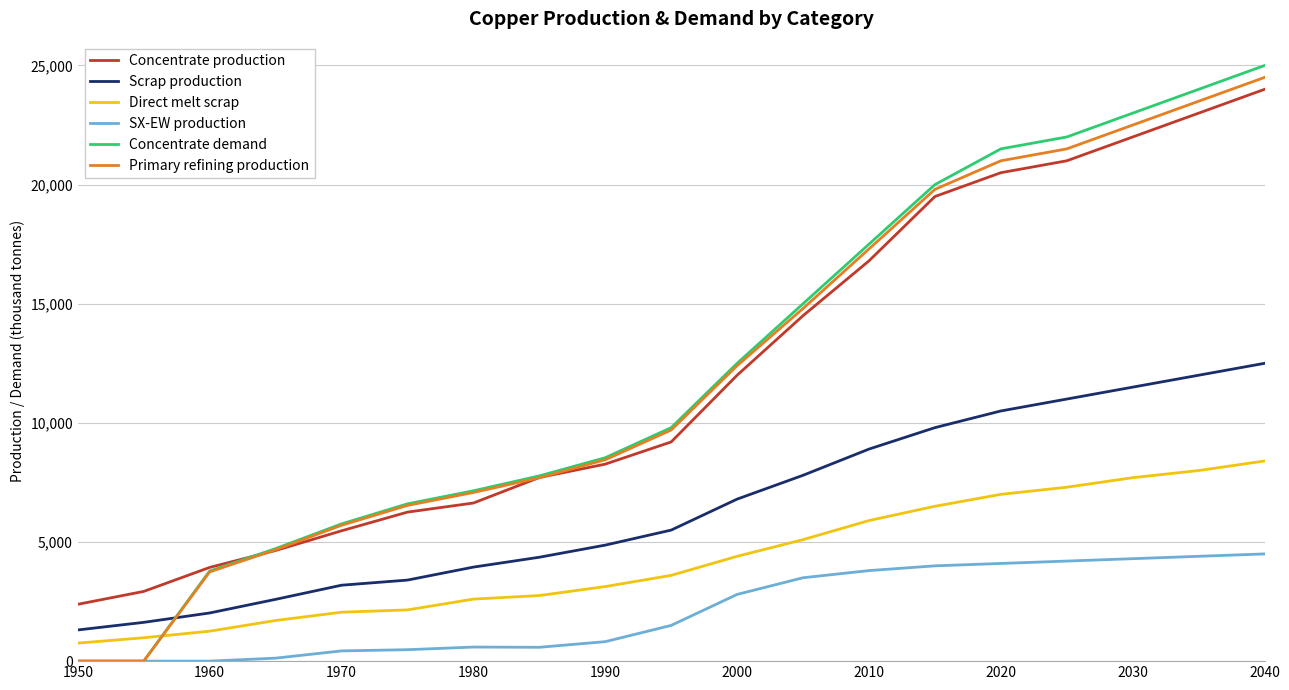

True or false: Scrap production and Direct melt scrap intersect in this chart.

False